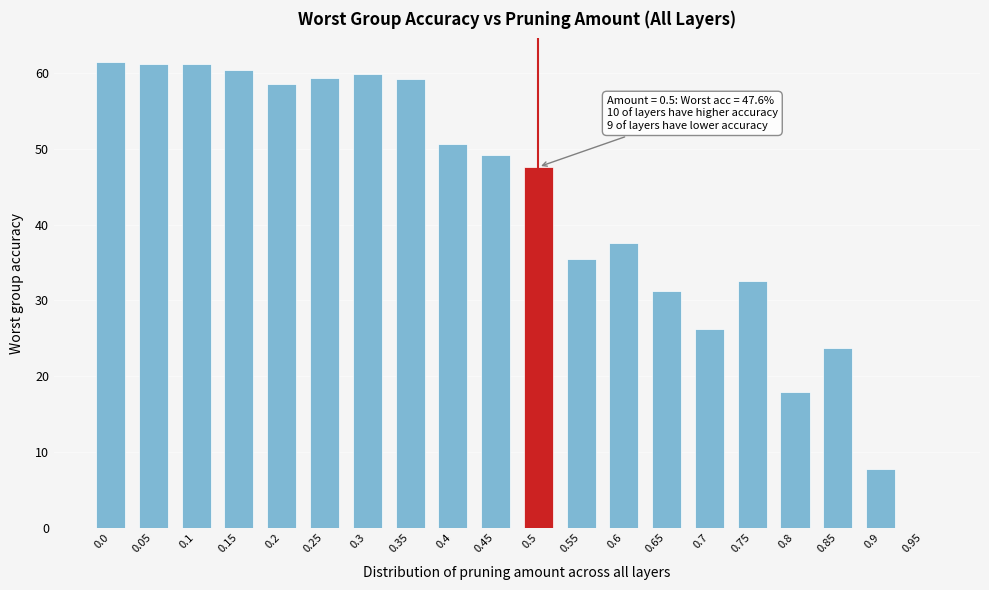

Is it true that the value at 0.9 is 10.9?

False